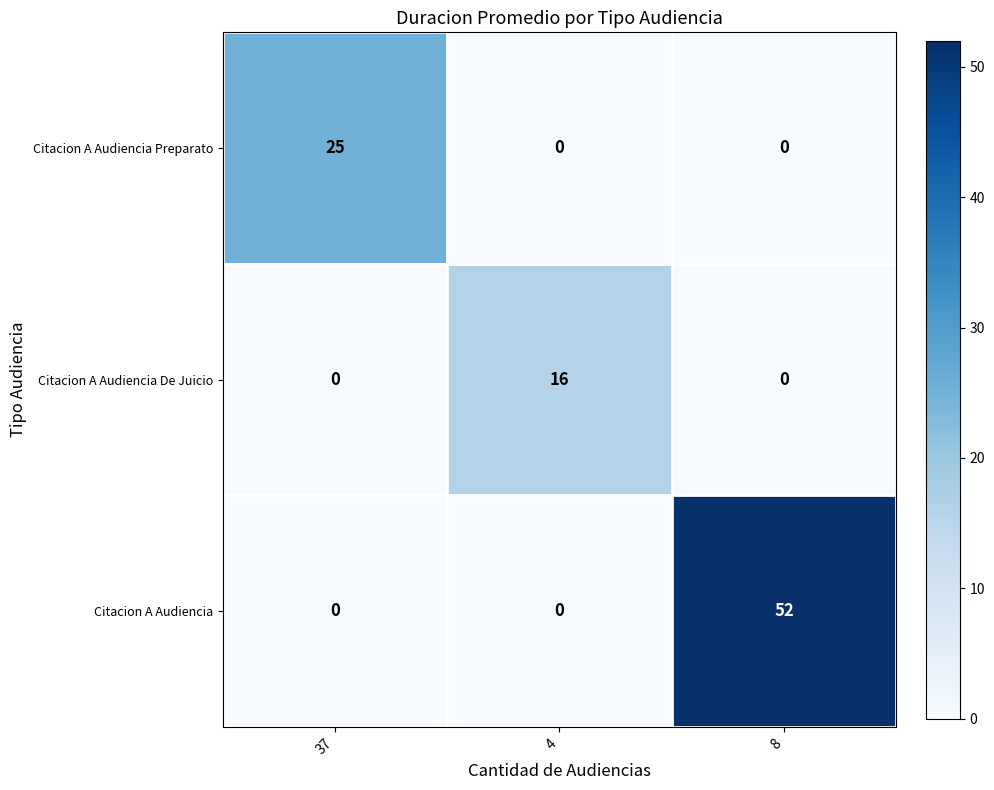

What is the total value across all series at 8?

52